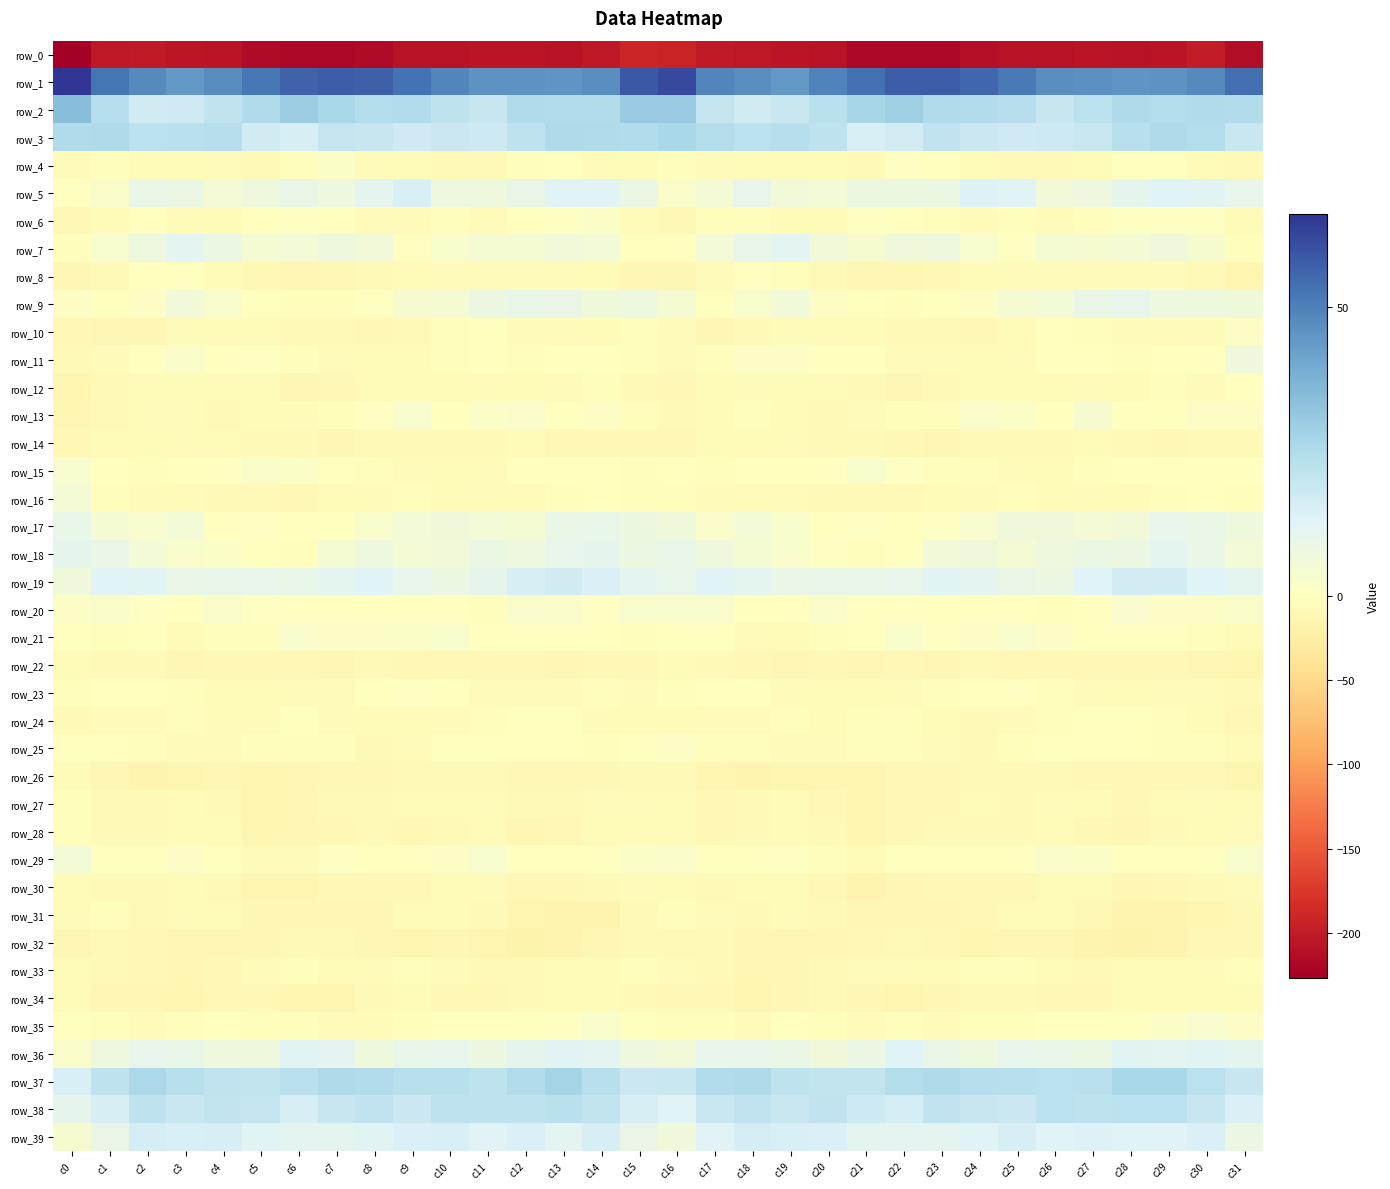

List the labels in order of row_24 value, smallest first.

c31, c0, c24, c8, c9, c16, c30, c15, c23, c20, c25, c7, c1, c4, c14, c17, c2, c5, c18, c10, c22, c26, c19, c3, c29, c11, c21, c6, c13, c27, c28, c12